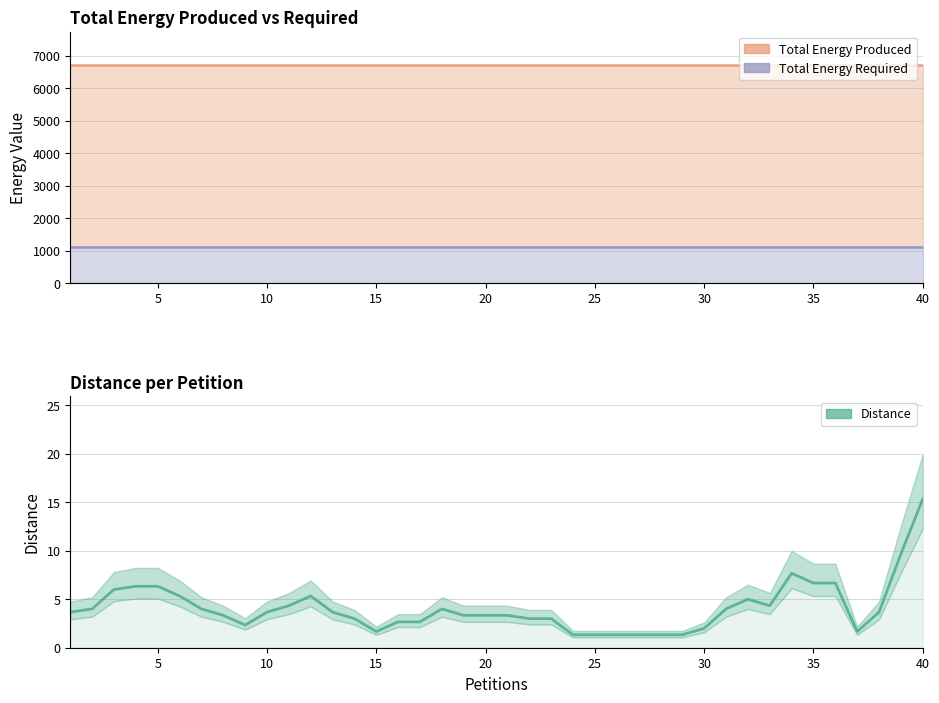

How many values are below 3?

12